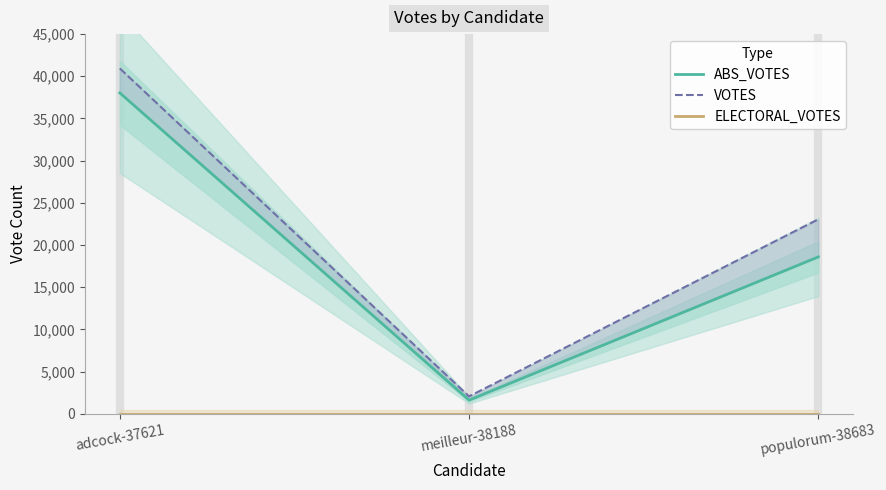

Is it true that VOTES equals 40934 at adcock-37621?

True